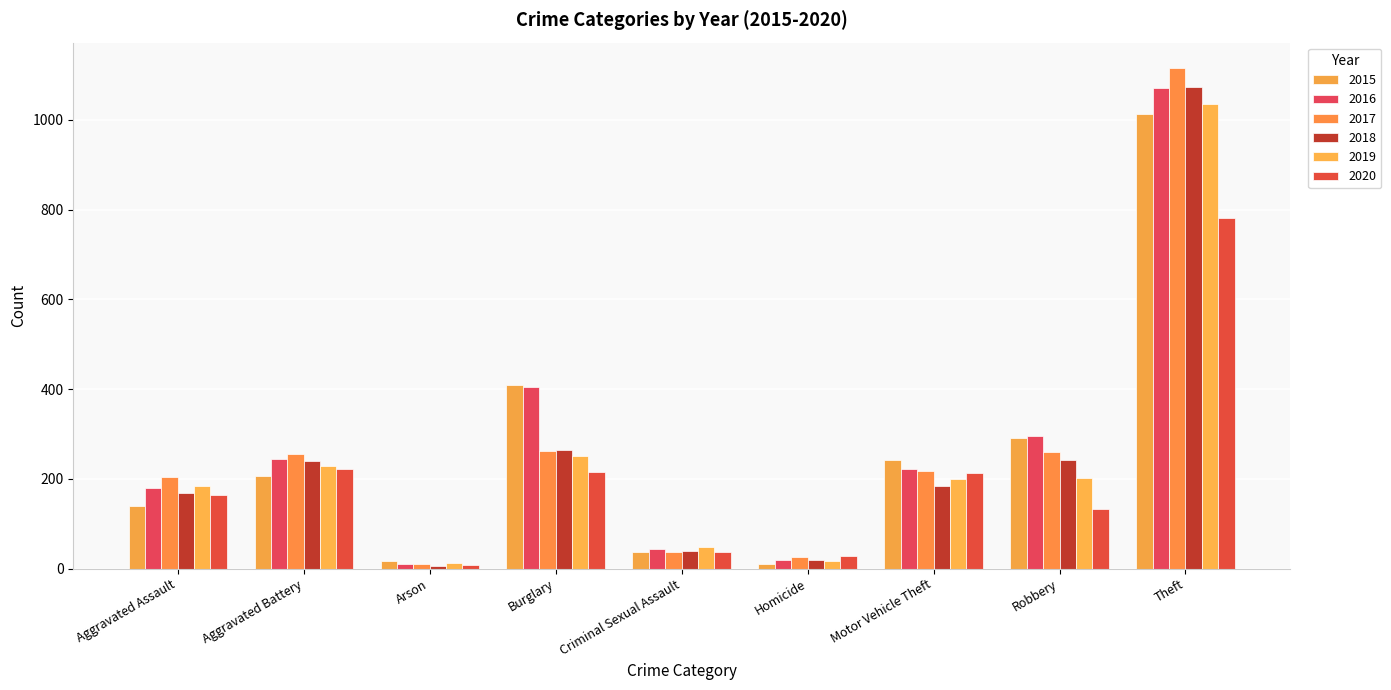

What is the maximum value shown in the chart?

1116